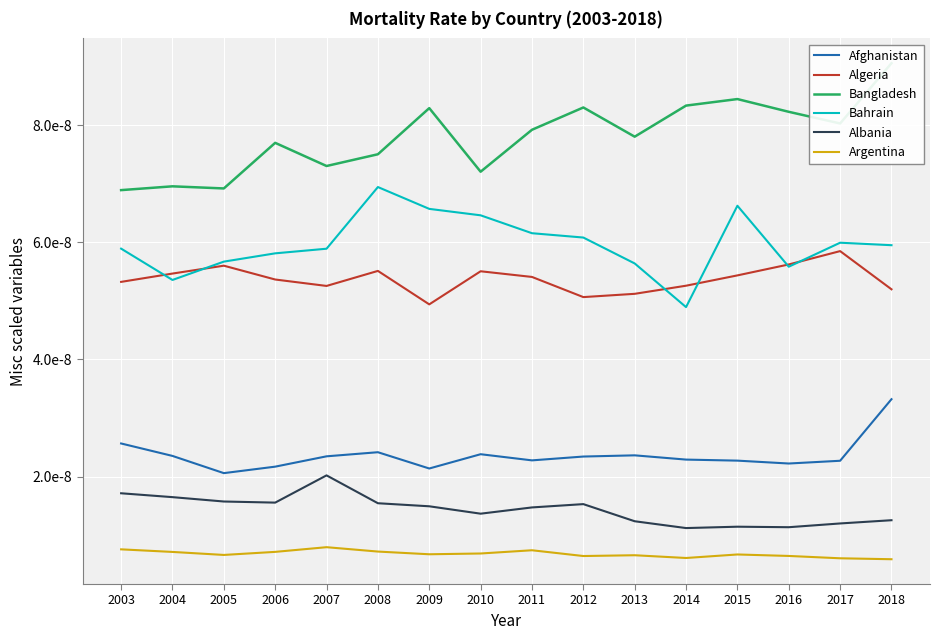

How many lines are shown in the chart?

6